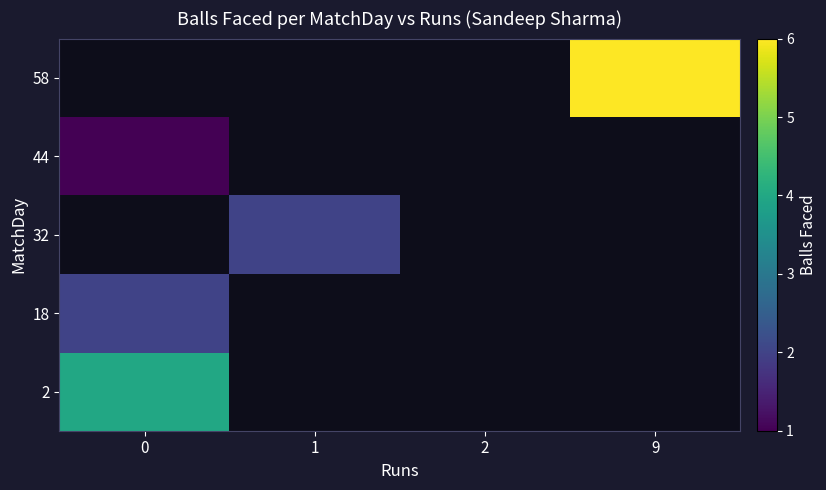

At how many categories does at least one series exceed 3?

2